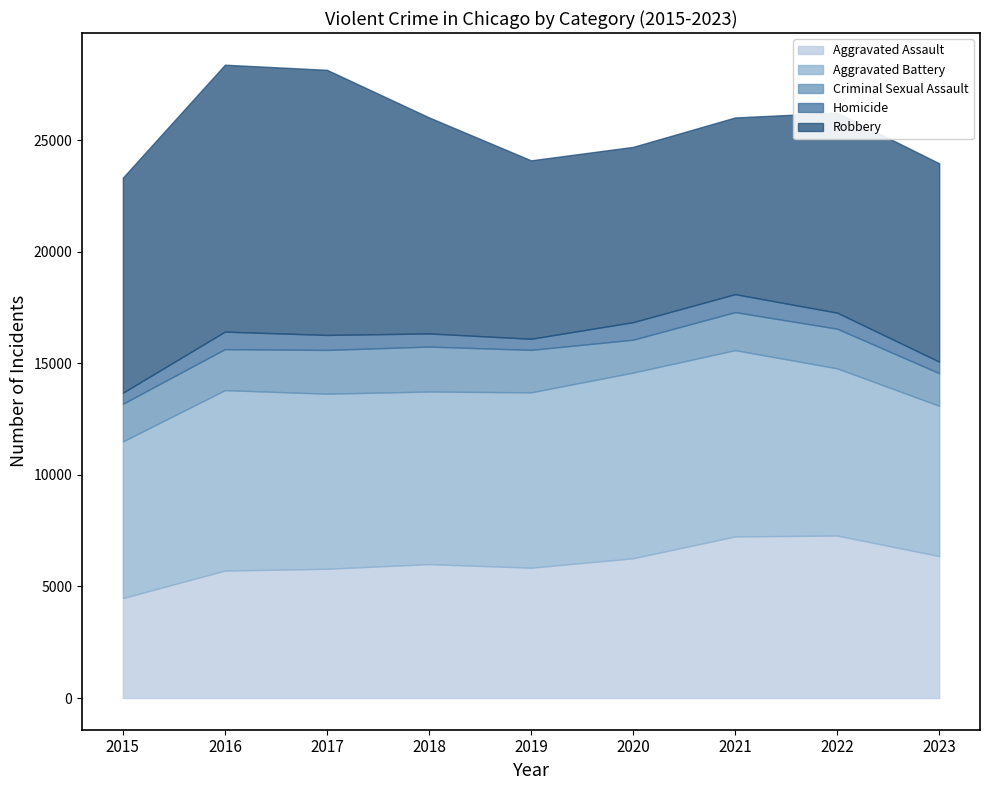

At 2020, list the series in order from largest to smallest.

Aggravated Battery, Robbery, Aggravated Assault, Criminal Sexual Assault, Homicide